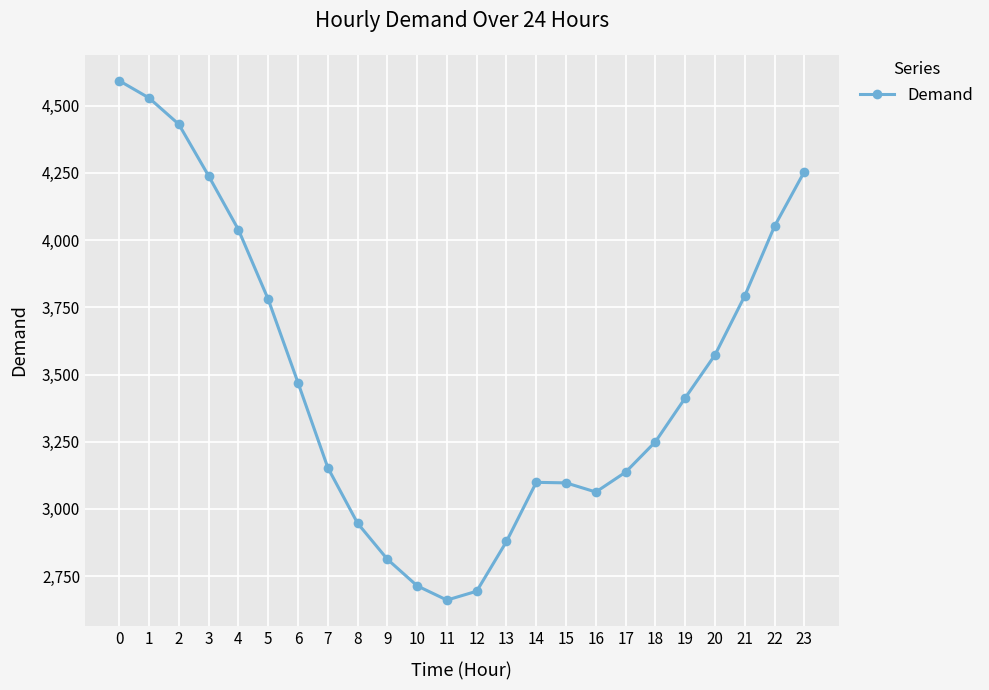

Which label corresponds to the smallest value in the chart?

11